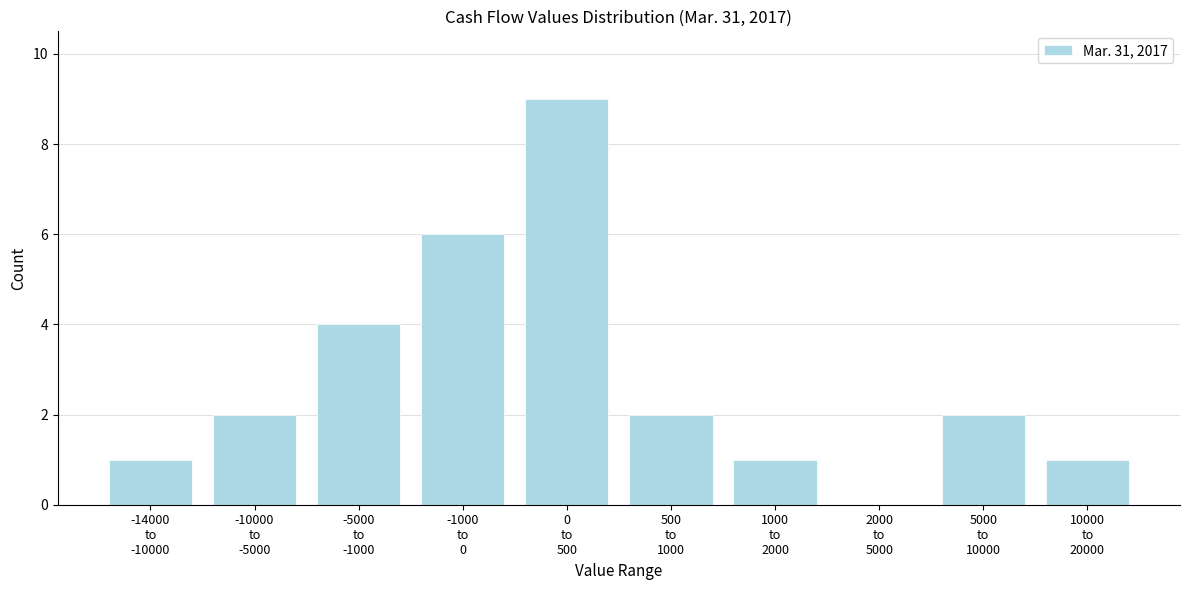

What is the greatest value displayed?

9